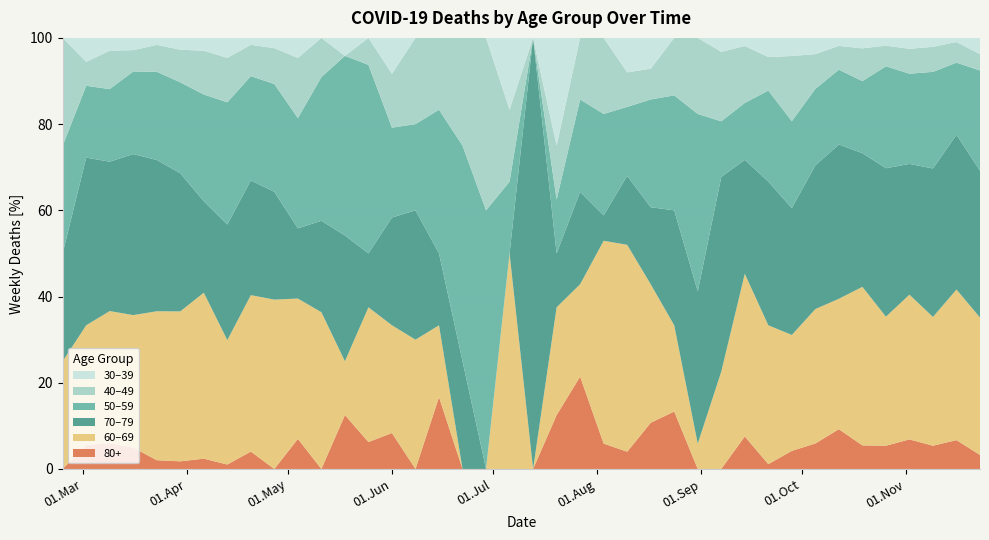

Reading left to right, what are all the values shown in this chart?

60 - 69: 1	5	31	130	255	216	129	56	45	33	14	12	3	5	6	3	1	0	0	3	0	2	3	8	12	9	3	1	7	20	29	32	58	82	121	100	93	72	73	59
70 - 79: 1	7	35	158	259	199	71	52	33	21	7	7	7	2	6	3	1	1	0	0	3	1	3	1	4	5	4	6	14	14	30	35	62	97	102	115	84	83	75	63
50 - 59: 1	3	17	81	151	131	83	55	30	21	11	11	10	7	5	2	2	2	3	1	0	1	3	4	4	7	4	7	4	7	19	24	33	47	55	79	58	54	35	43
40 - 49: 1	1	9	21	46	47	34	20	9	7	6	3	0	1	3	2	1	1	2	1	0	1	2	3	2	2	2	3	5	7	7	18	15	15	25	16	16	14	10	7
30 - 39: 0	1	3	12	12	17	10	9	2	2	2	0	1	0	2	0	0	0	0	1	0	2	0	0	2	2	0	0	1	1	4	5	7	5	8	6	7	5	2	7
80+: 0	1	6	21	15	11	8	2	5	0	3	0	3	1	2	0	1	0	0	0	0	1	3	1	1	3	2	0	0	4	1	5	11	25	18	18	19	13	14	6